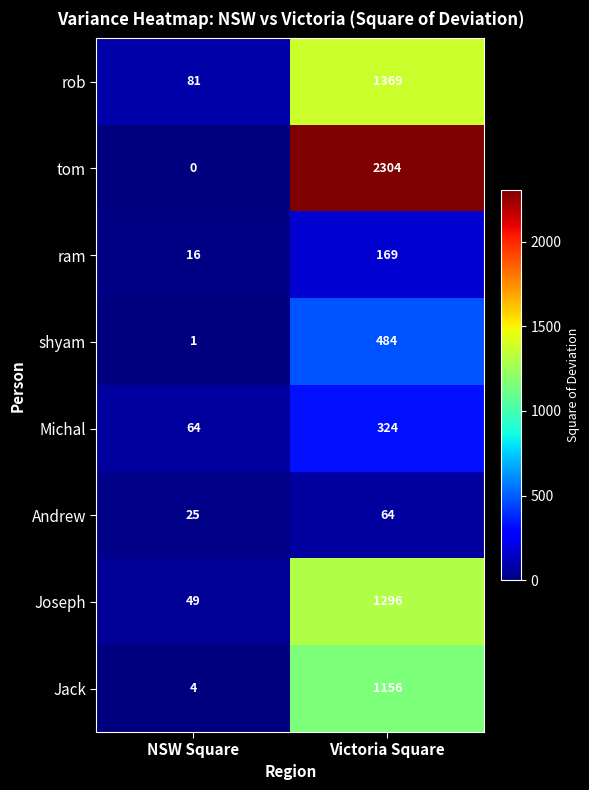

The value of rob at NSW Square is 137. True or false?

False